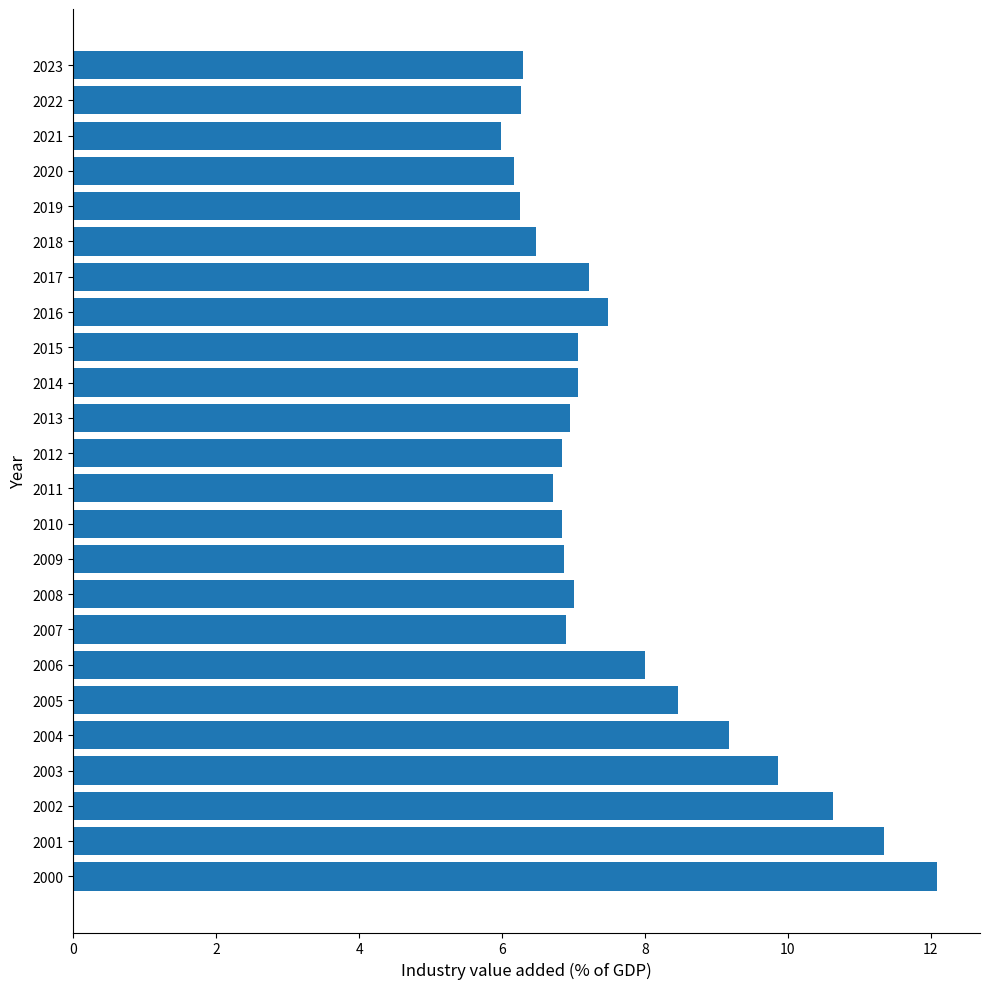

How many data points are above 7?

12